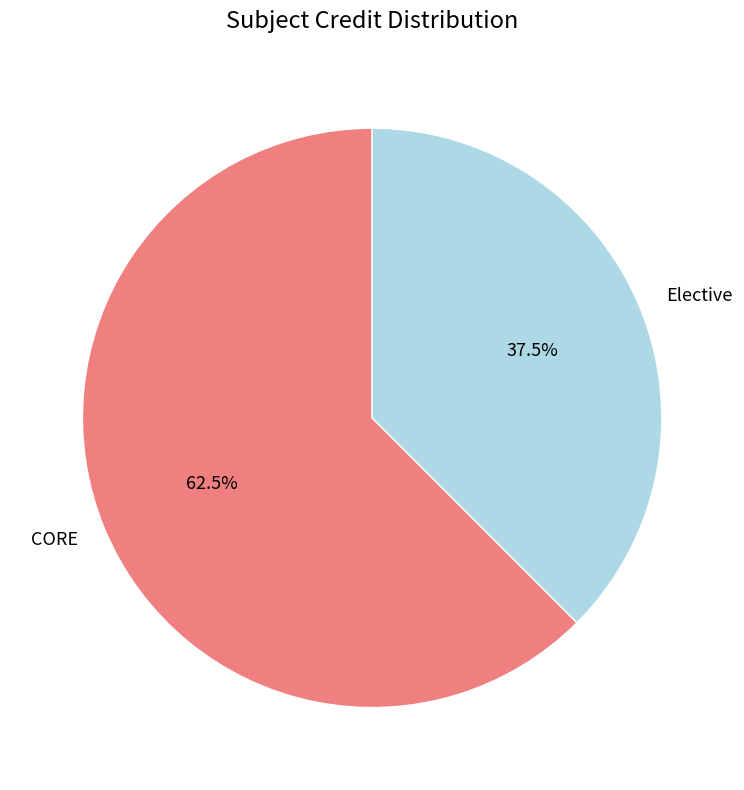

Between Elective and CORE, which is larger?

CORE